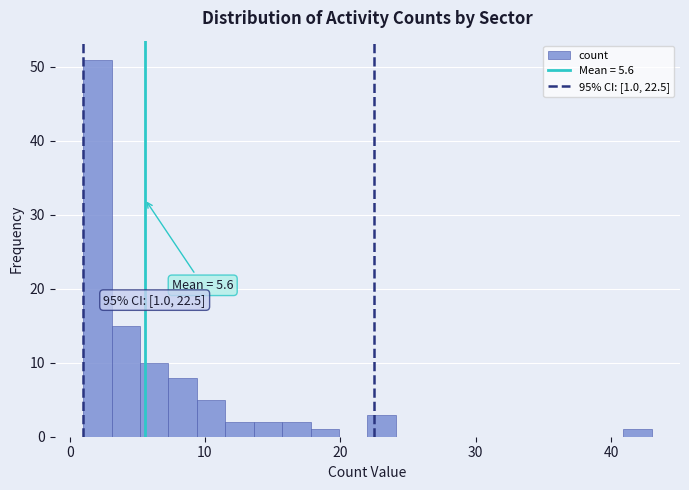

Around what value on the x-axis is the tallest bar? Give the approximate position of its centre, as read against the axis.

2